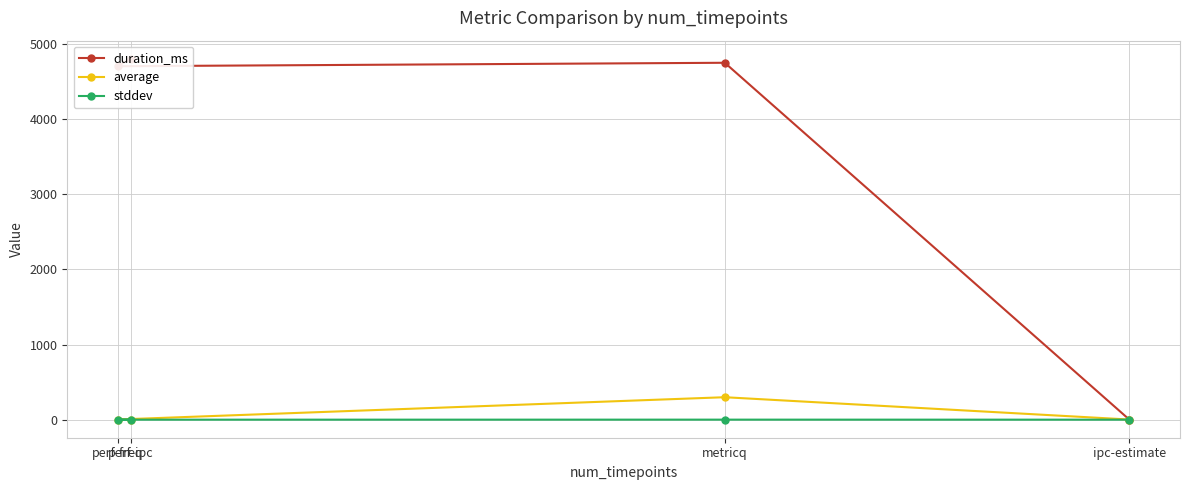

Is this an area chart (filled region under the line)?

No